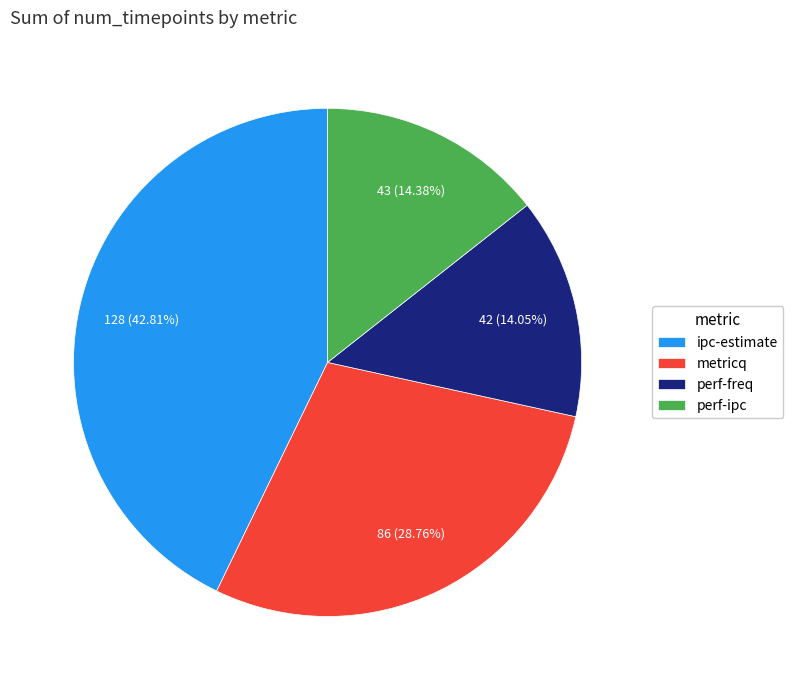

What is the largest slice in the pie chart?

ipc-estimate